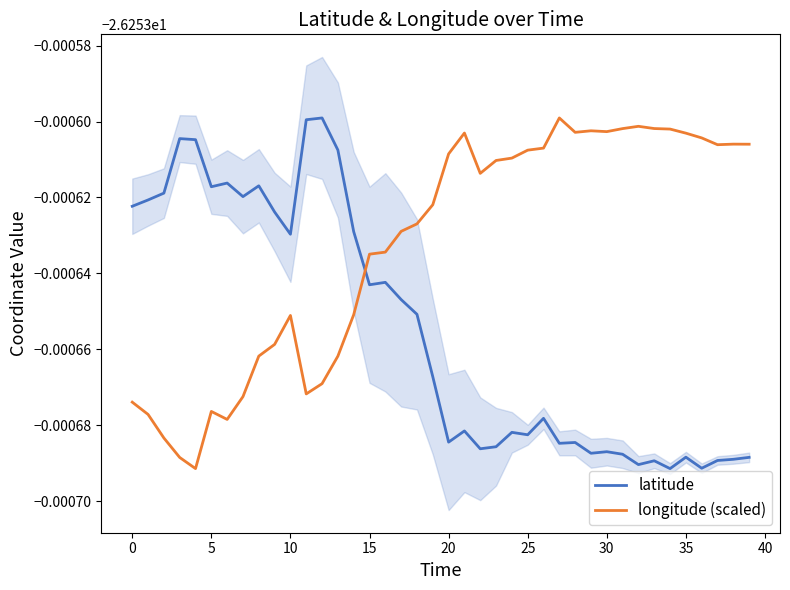

What is the sum of all longitude (scaled) values?

-1050.1